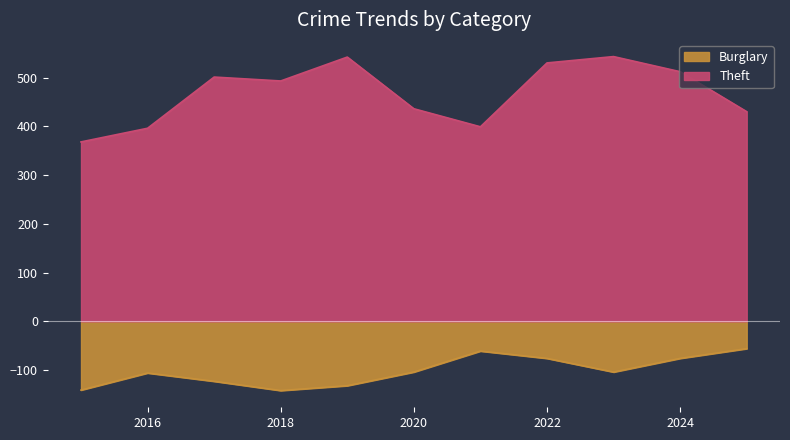

Which category has the highest value in the Theft series?

2023